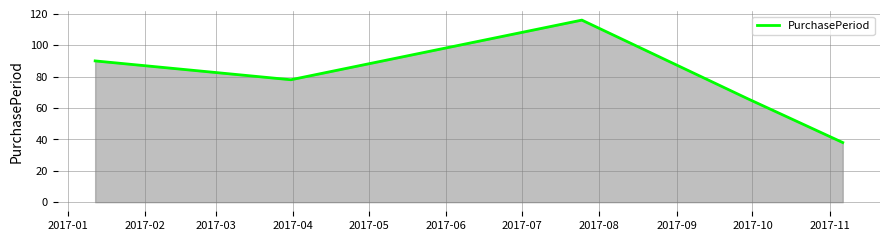

How many interior local peaks (higher than both neighbors) does the data have?

1